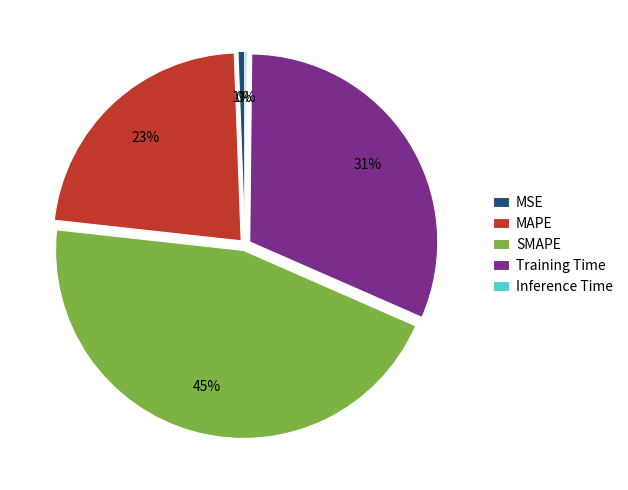

To the nearest percent, what percentage of the pie is SMAPE?

45%